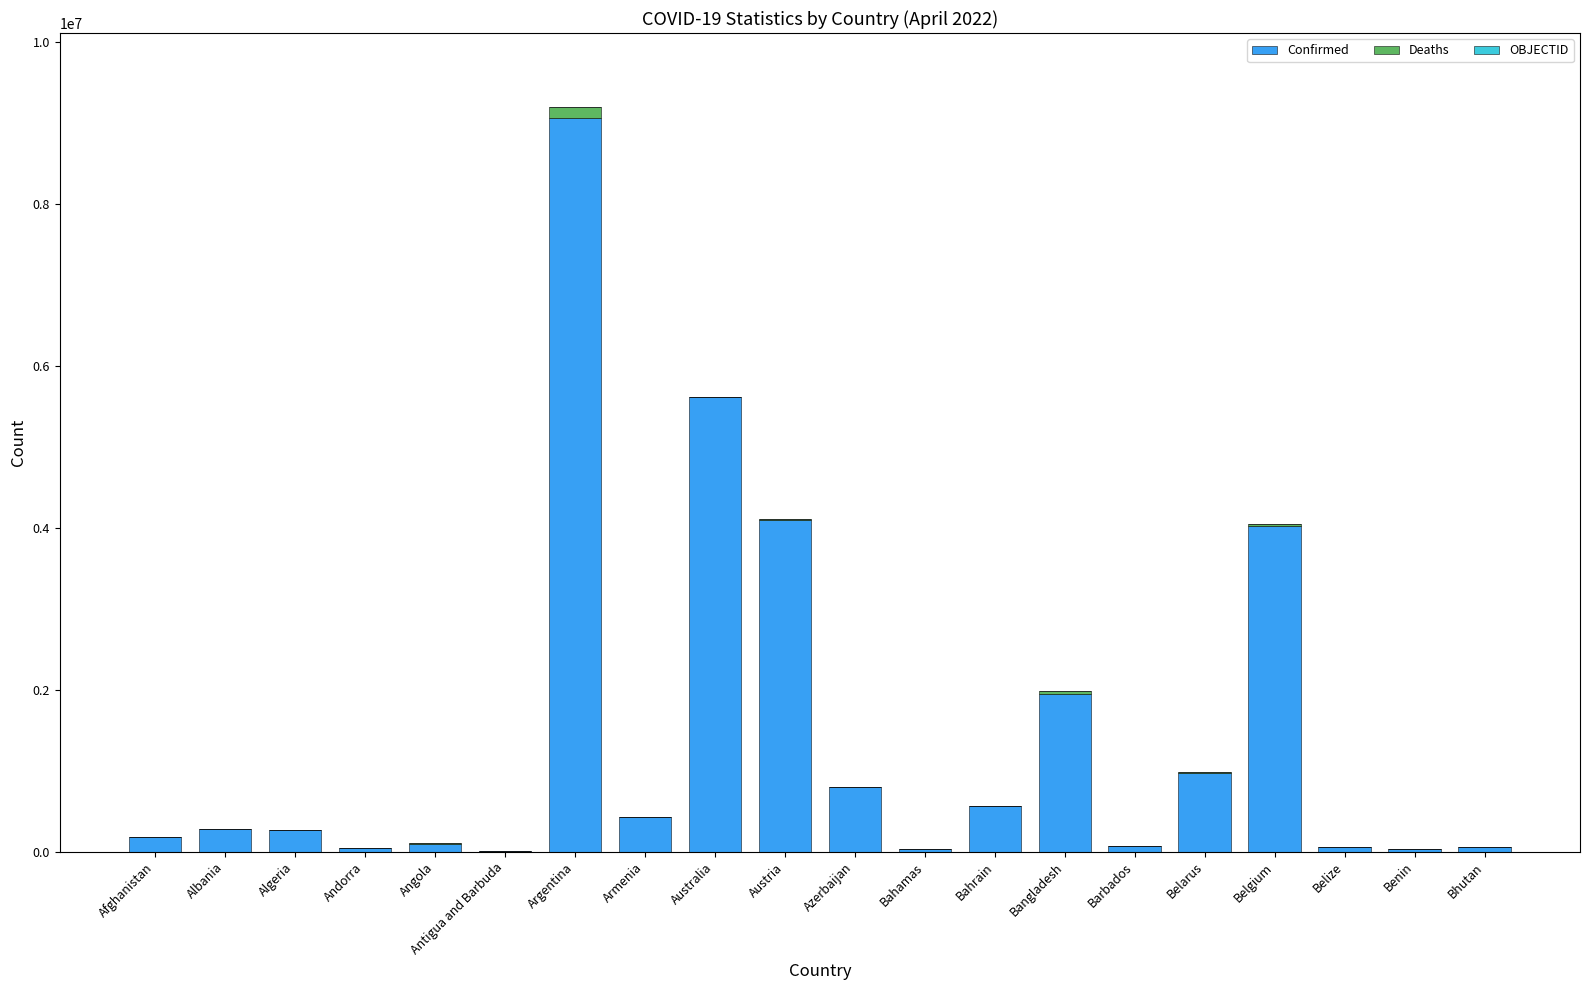

At which category is the sum across all series the highest?

Argentina